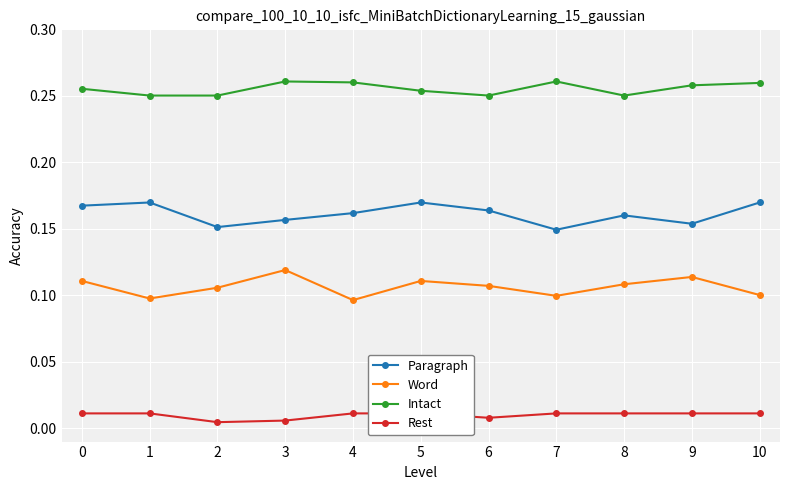

At 7, list the series in order from smallest to largest.

Rest, Word, Paragraph, Intact